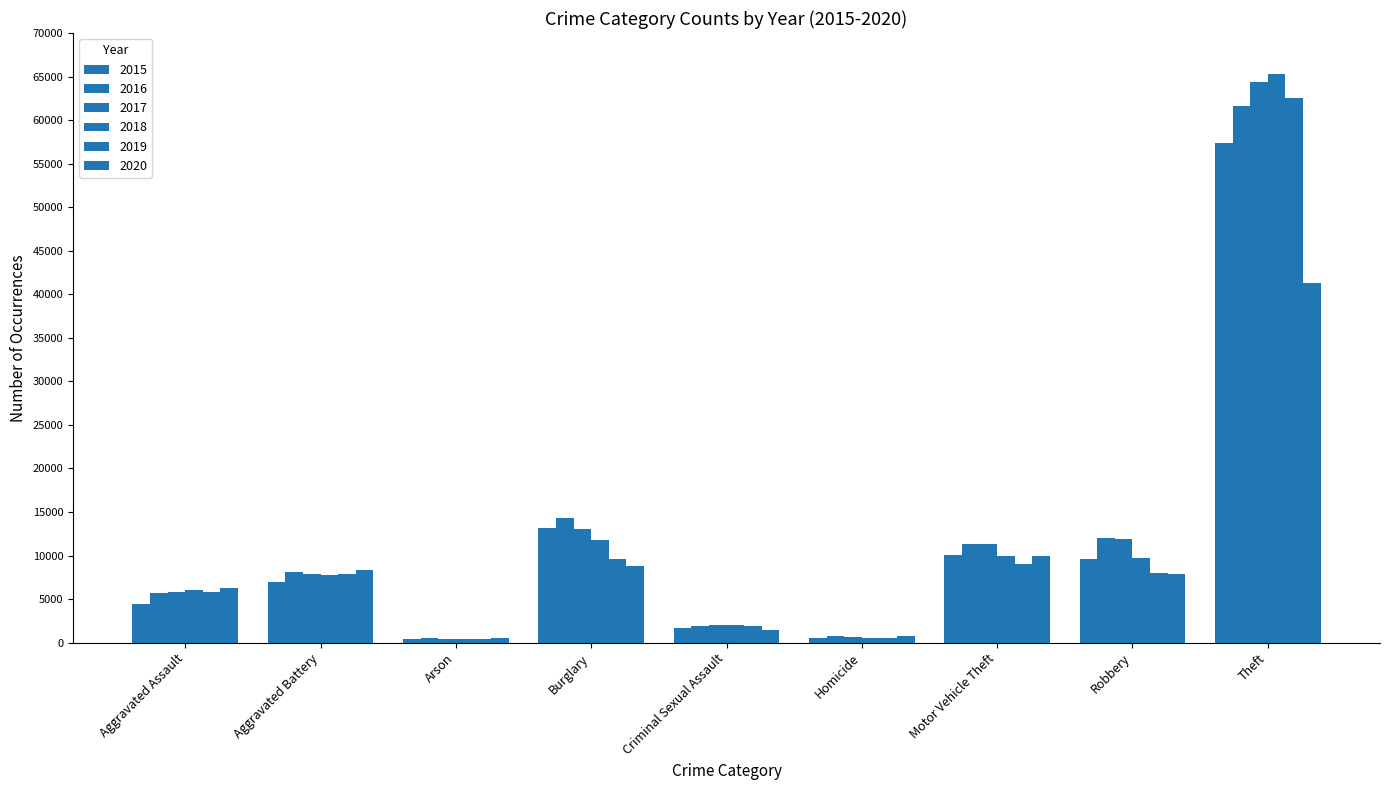

How many bars are there in total?

54